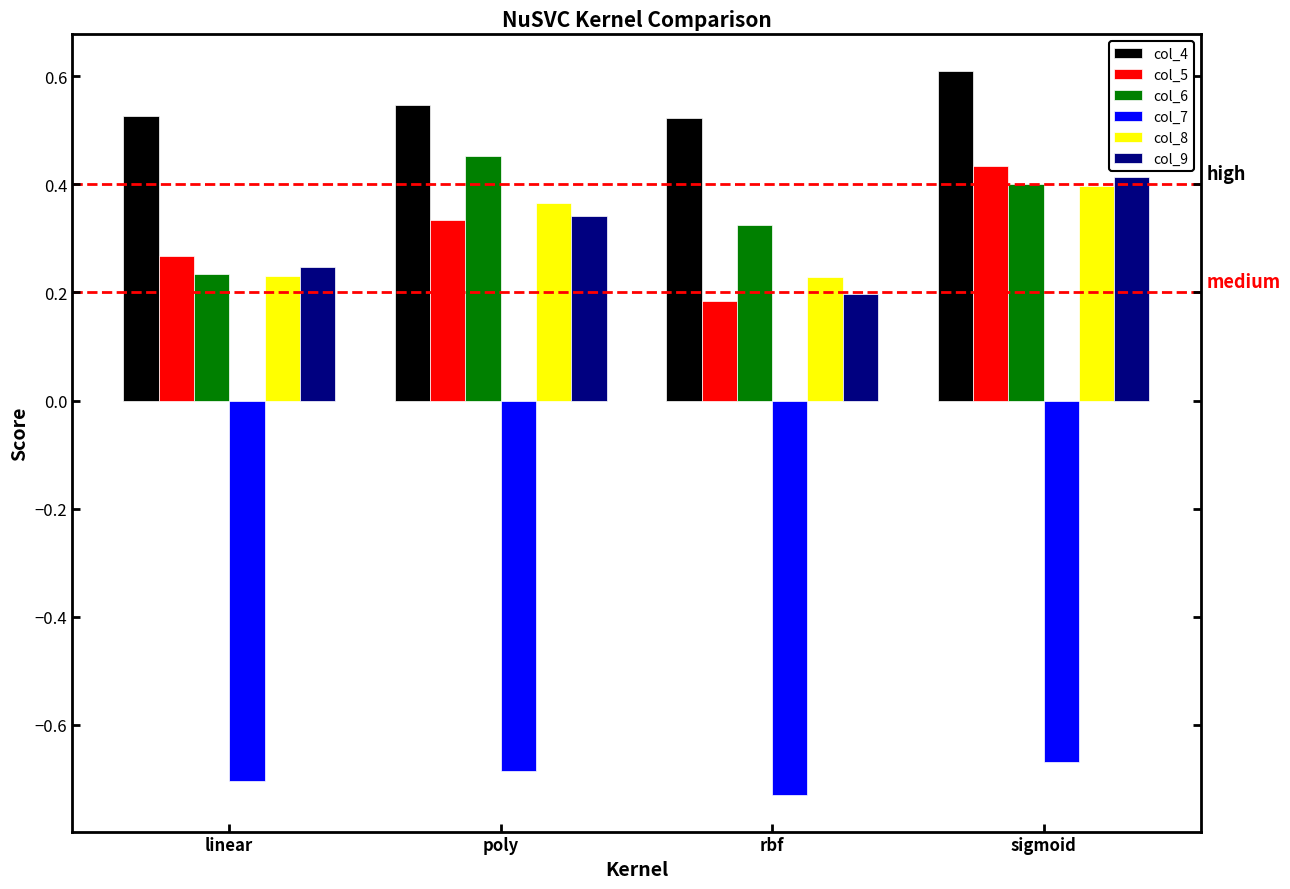

How many categories are shown in the chart?

4